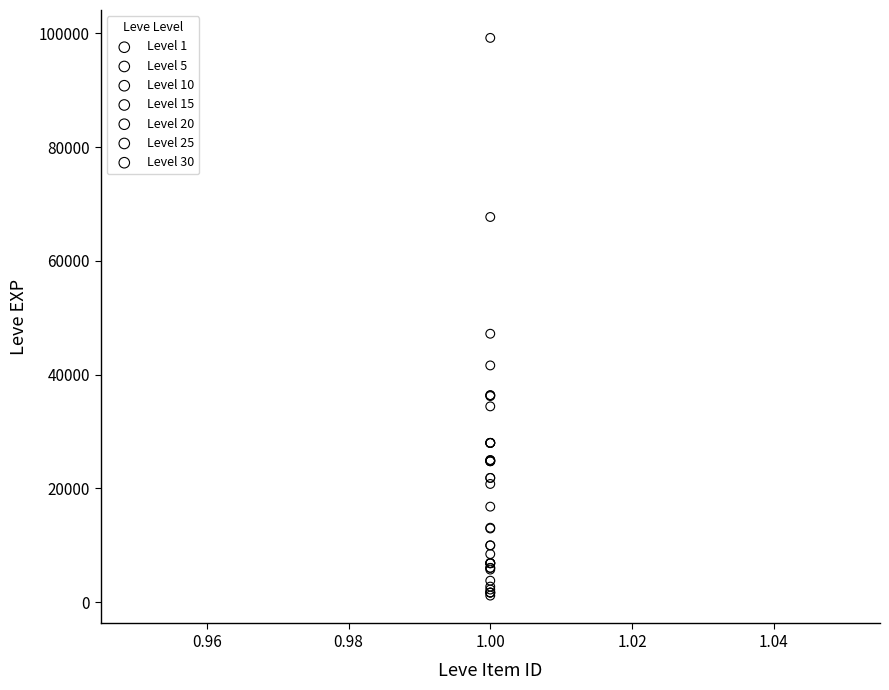

Which series has the widest spread of Y values?

Level 30